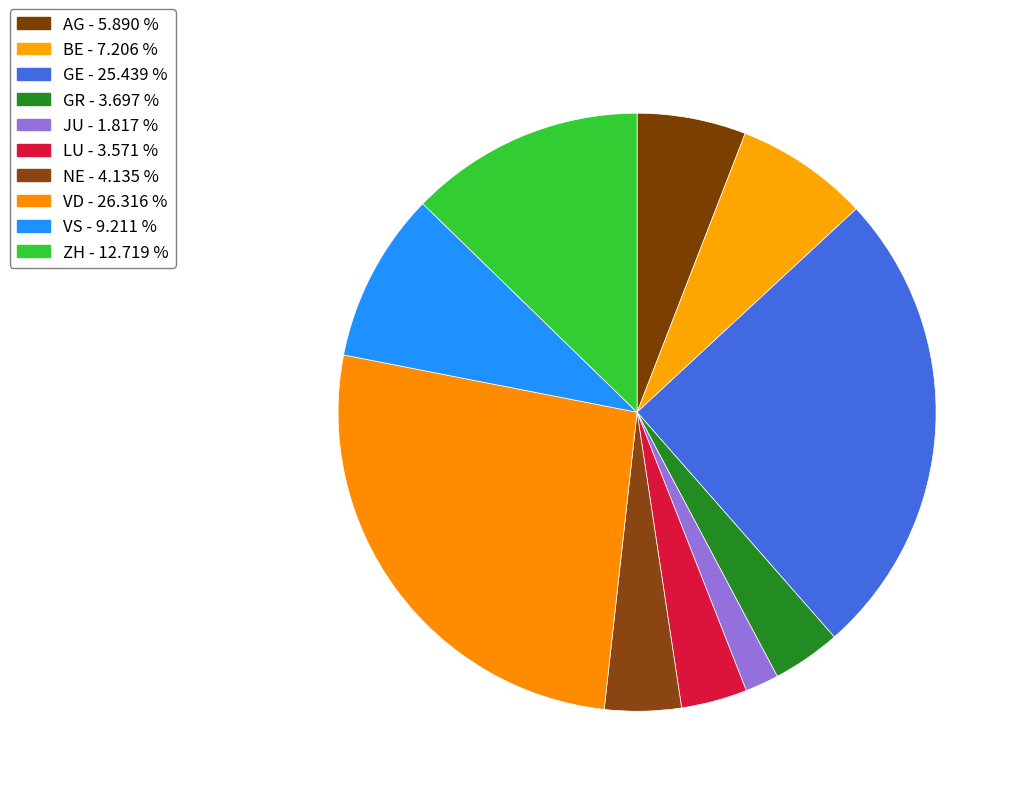

Which slice is the largest?

VD